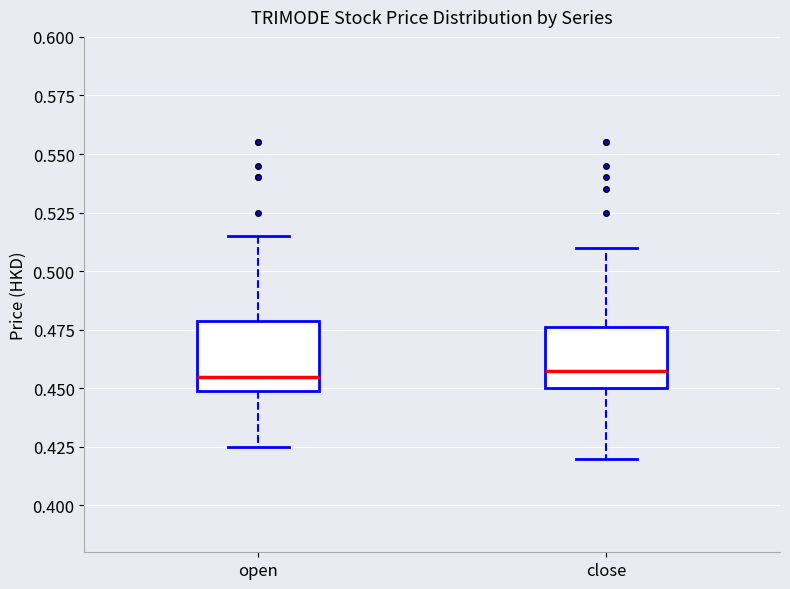

Where does the lower whisker of the box for open end on the y-axis? The values are not printed on the chart, so give them approximately, as read against the axis.

0.425